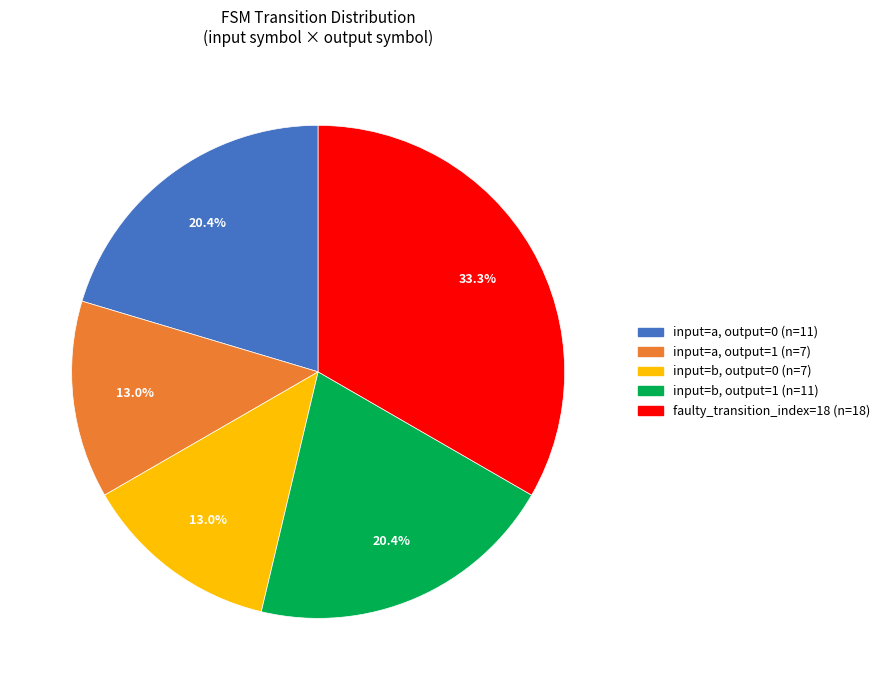

Is there any slice that represents more than half of the pie?

No